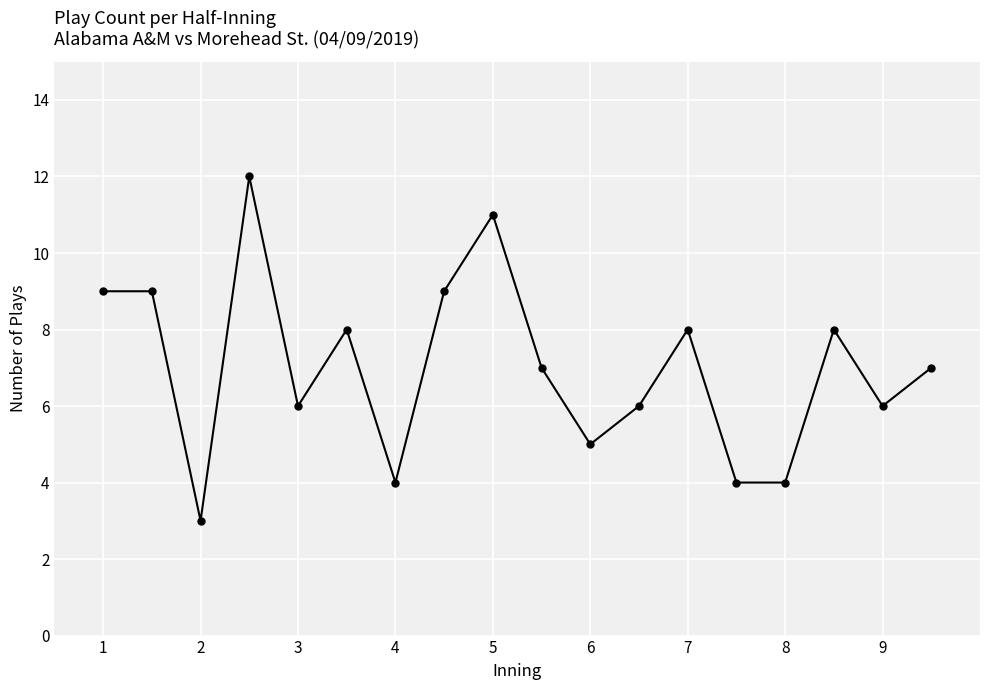

What is the value of the 10th point from the left?

7